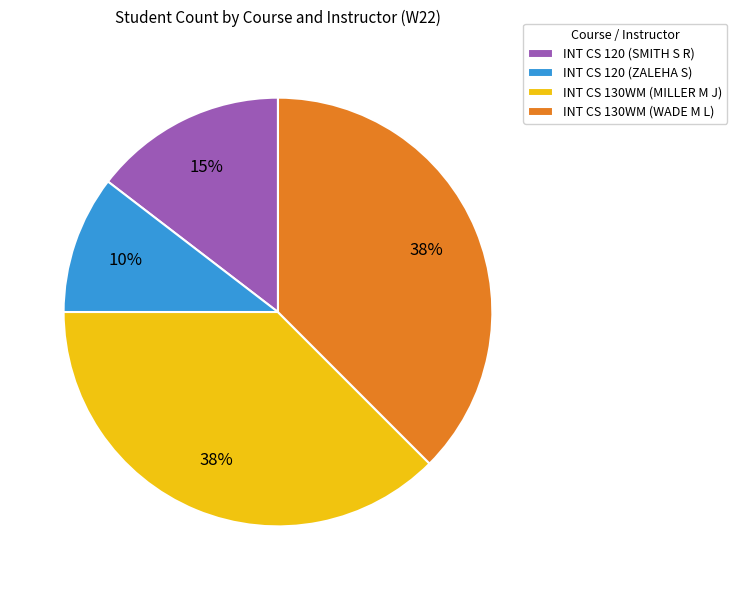

Does INT CS 120 (SMITH S R) represent more than half of the total?

No